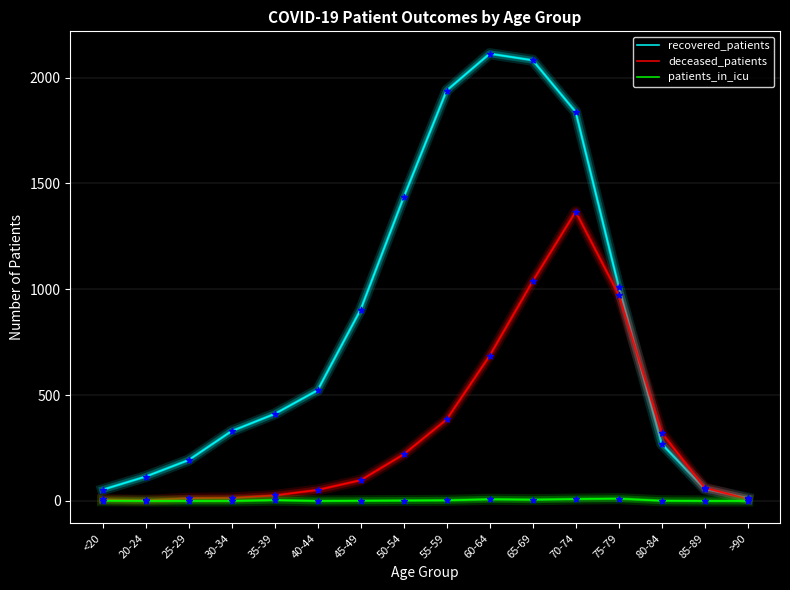

Which series has the largest range (max minus min)?

recovered_patients